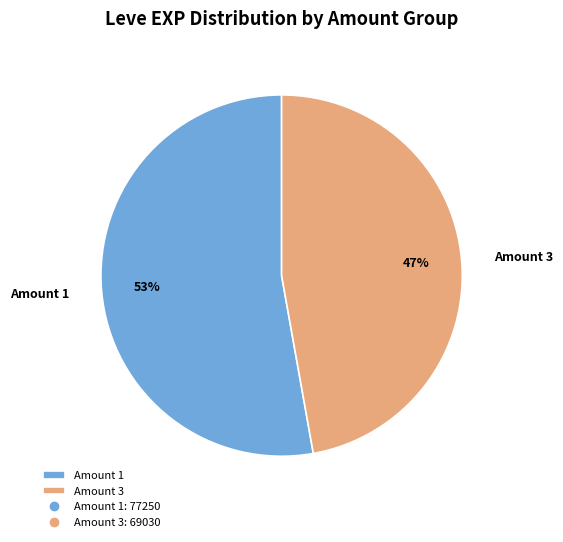

Count the number of slices in the pie.

2